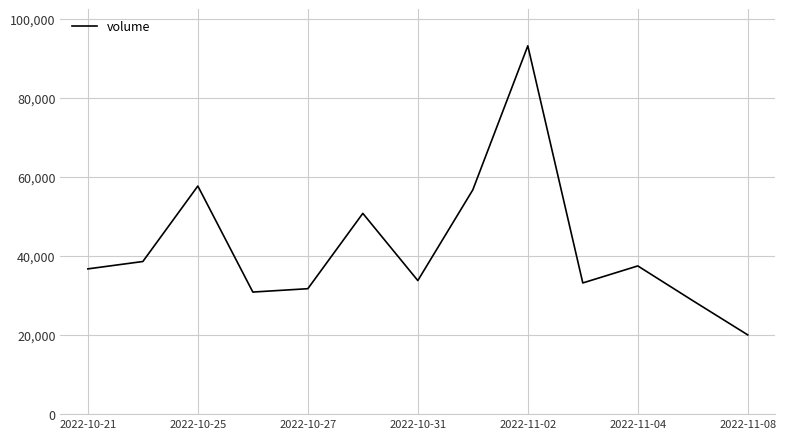

What is the sum of all values?

549396